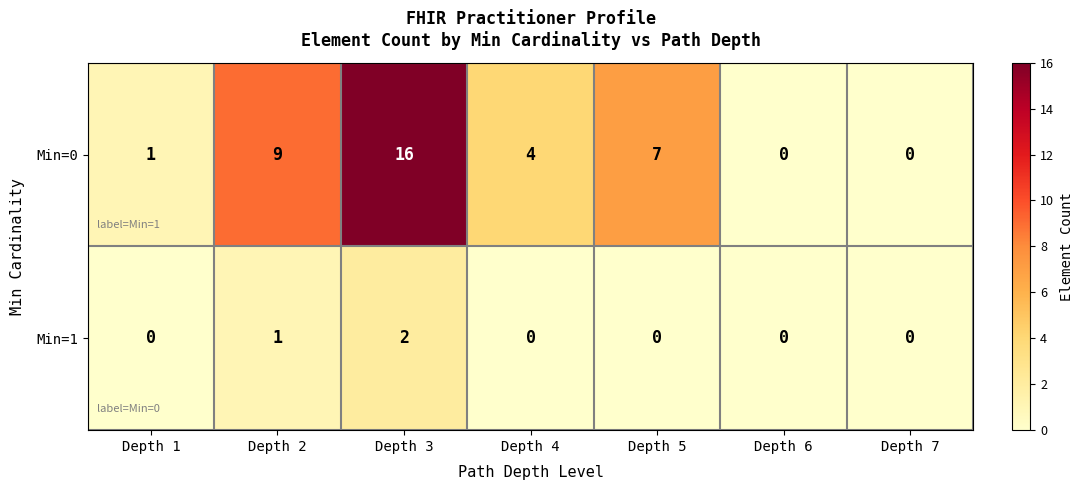

What is the sum of all Min=1 values?

3